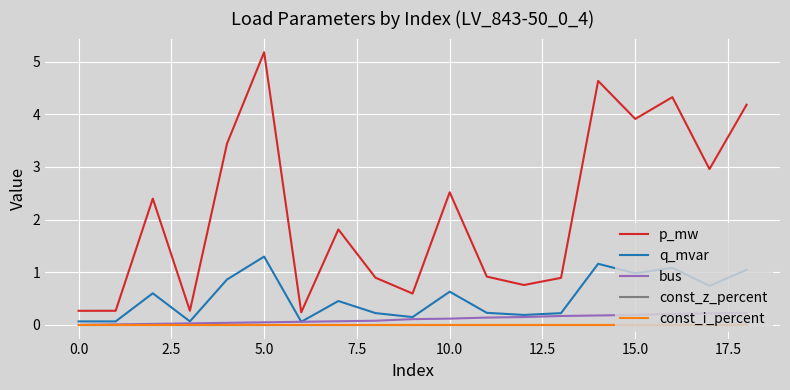

Does the chart have visible grid lines?

Yes